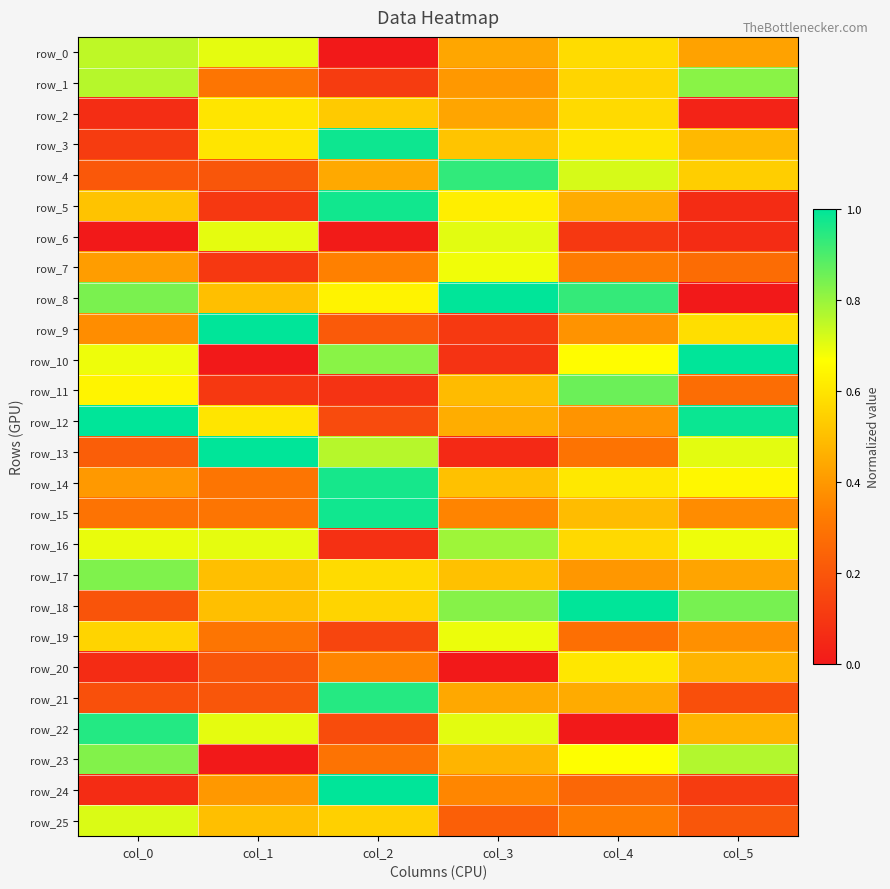

Which series has the largest range (max minus min)?

row_8